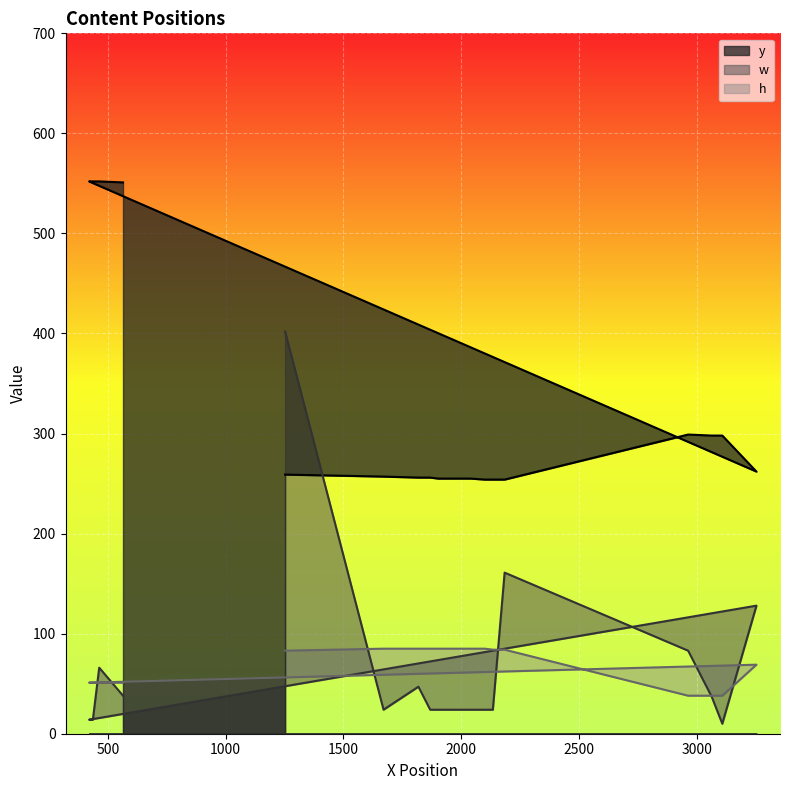

At which label does h first exceed 84?

1670